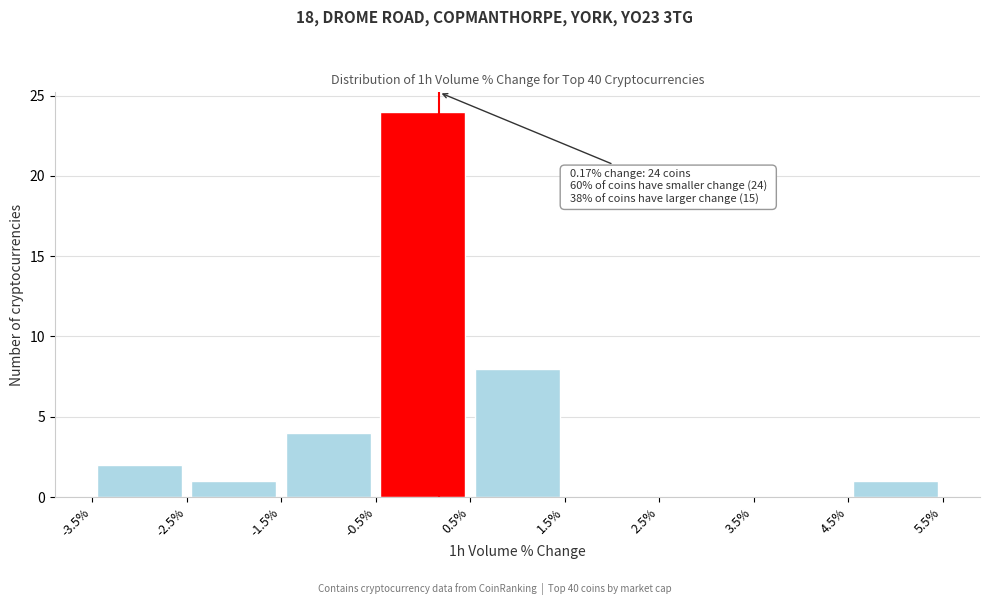

Which range on the x-axis has the tallest bar?

-0.5% to 0.5%